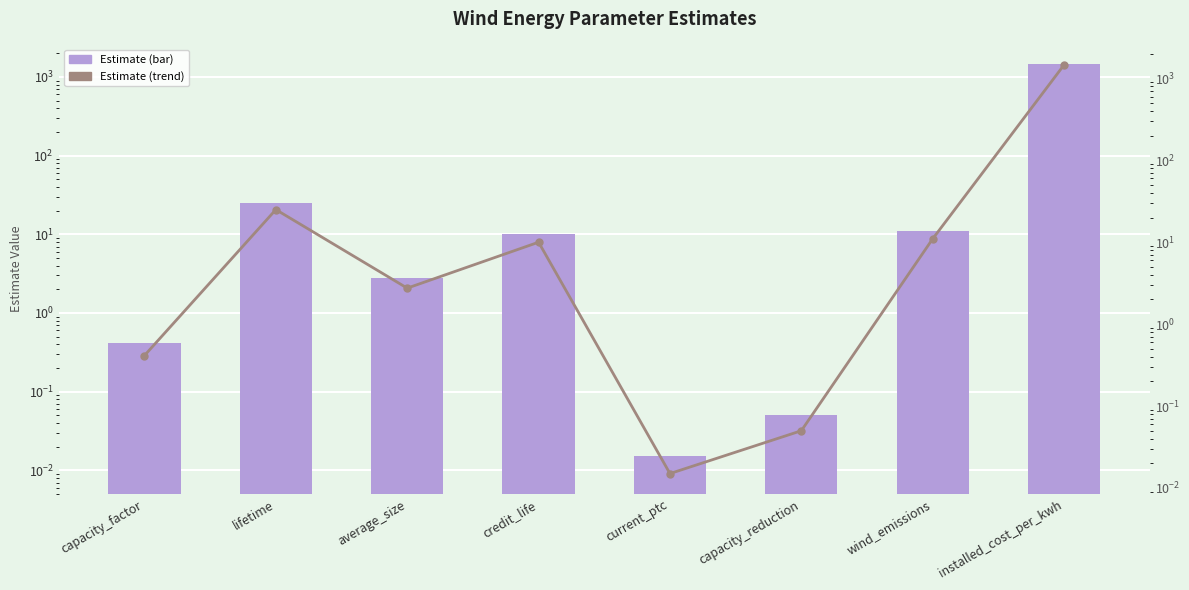

Count the number of categories in the chart.

8